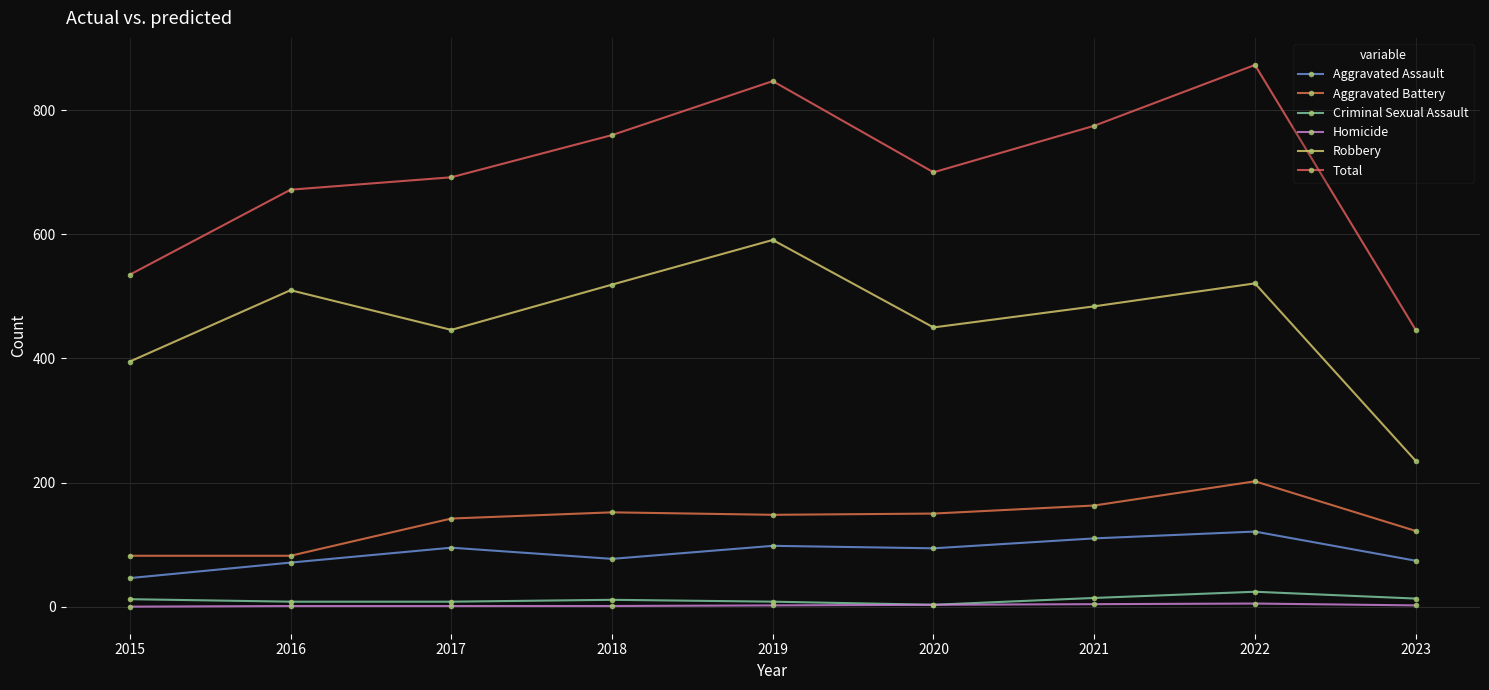

True or false: Aggravated Battery and Criminal Sexual Assault cross at least once.

False